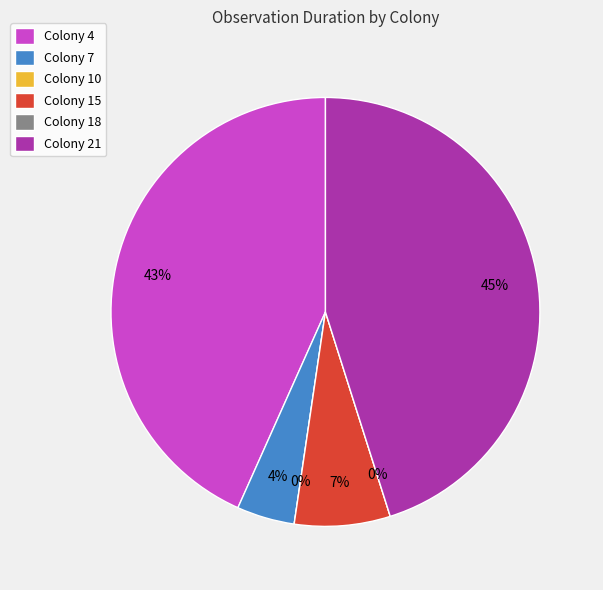

Count the number of slices in the pie.

6